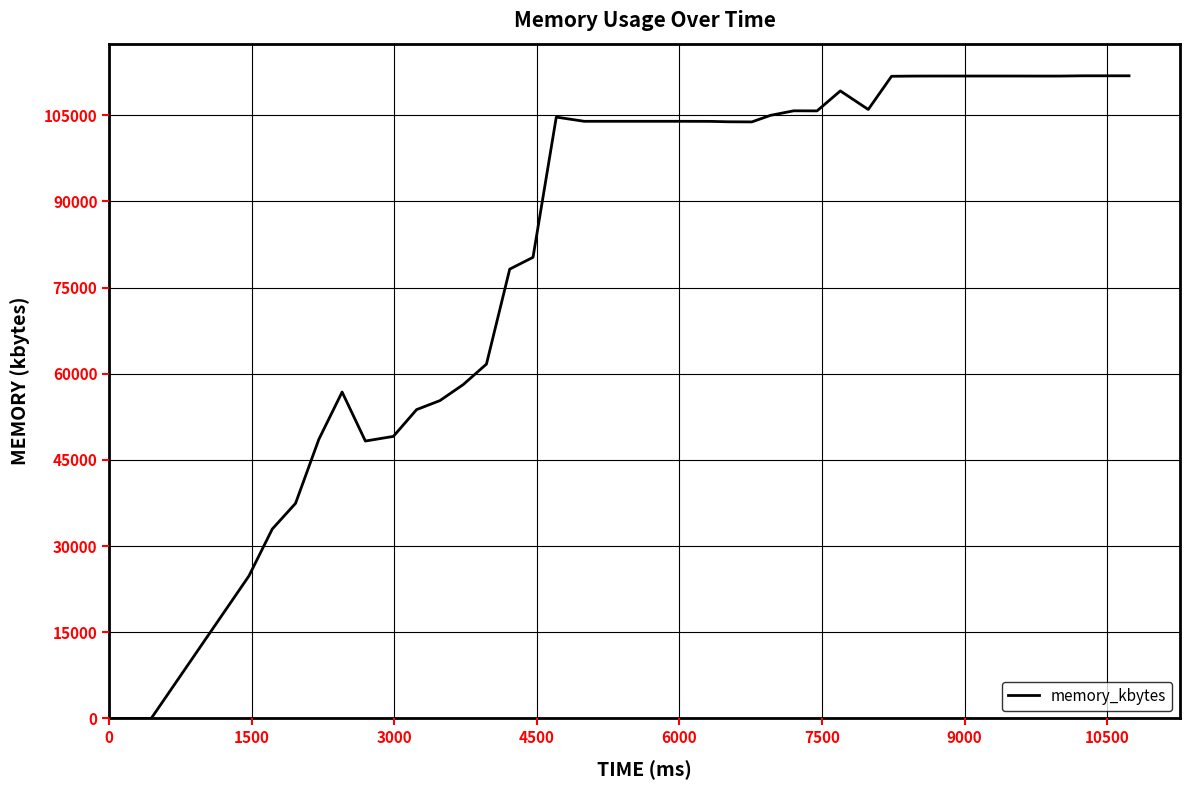

What is the greatest value displayed?

111856